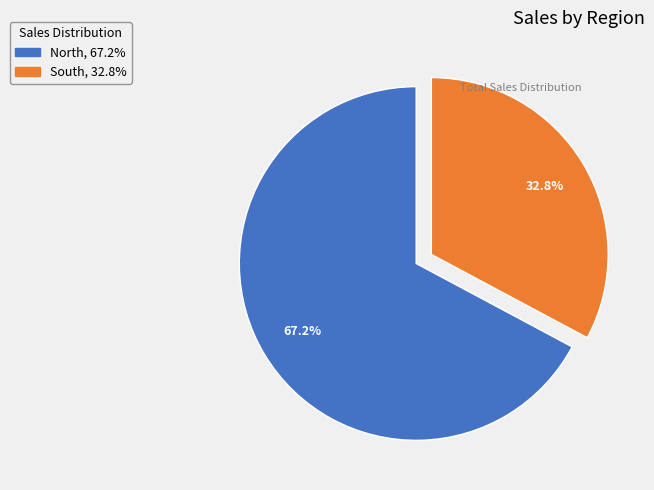

Is it true that South is 23% of the pie?

False